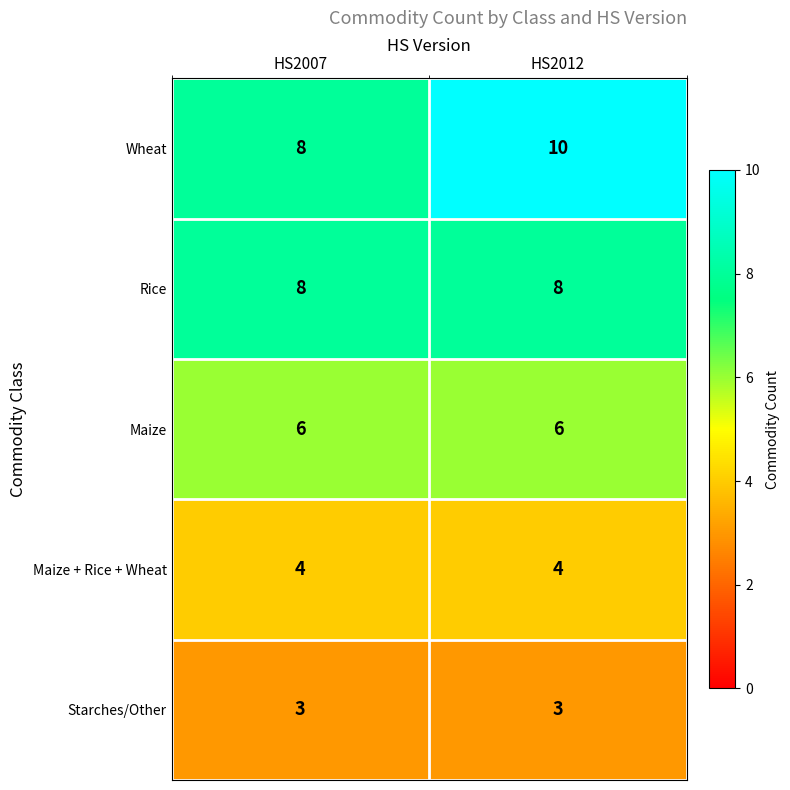

Which series has the largest total across all categories?

Wheat